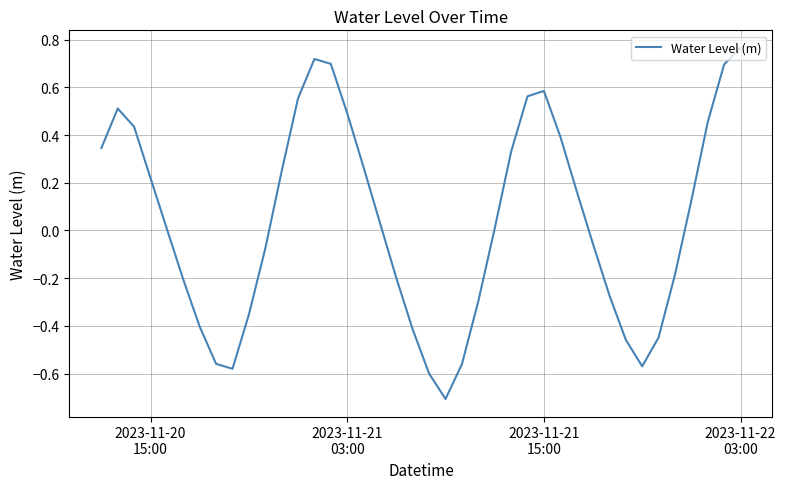

What is the difference between the maximum and minimum values?

1.5